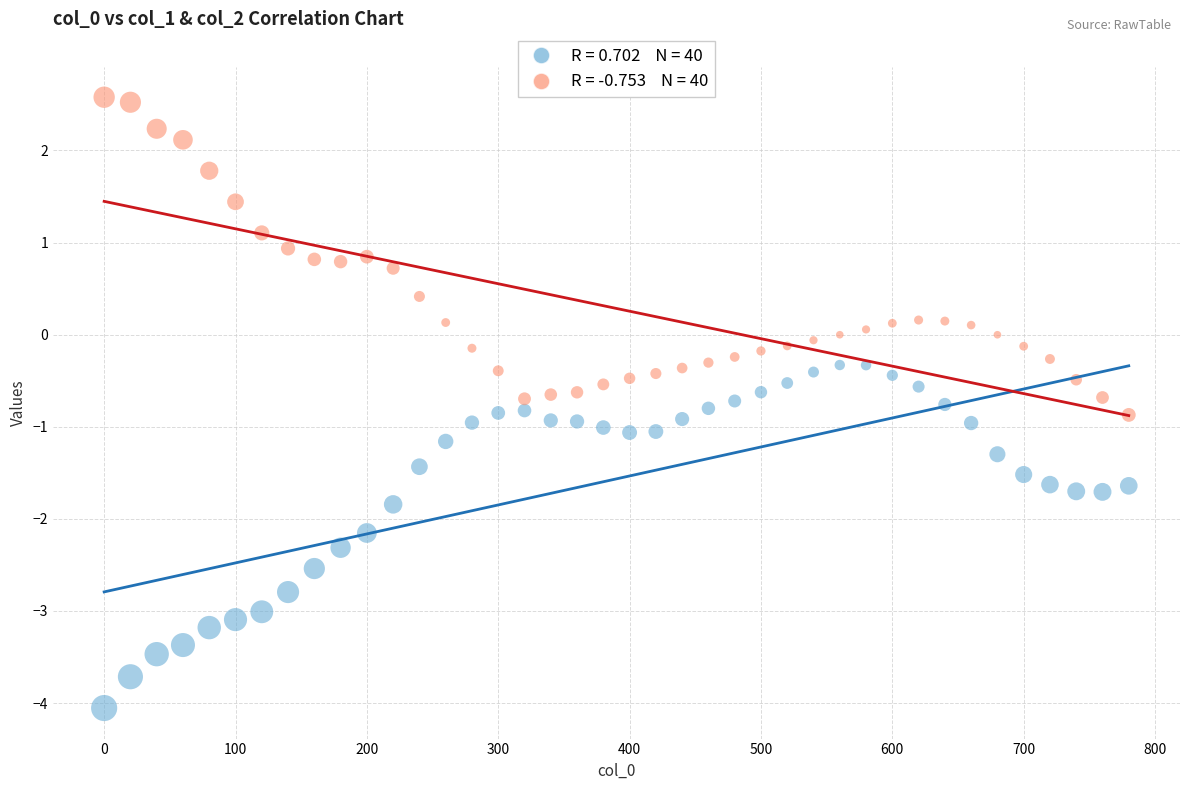

Across all data points, what is the range of Y values (max minus min)?

6.6